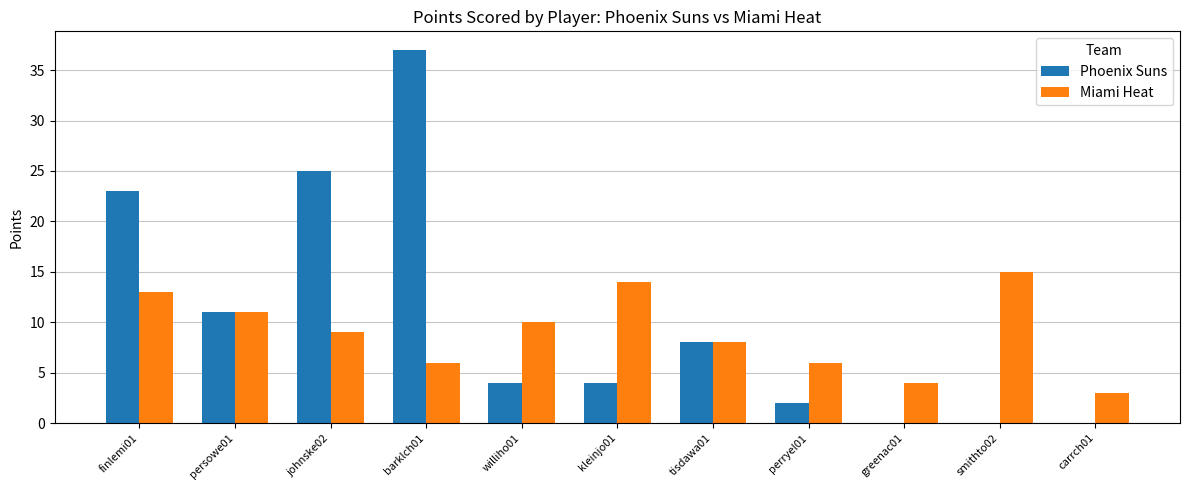

At which label is Phoenix Suns closest to 18?

finlemi01